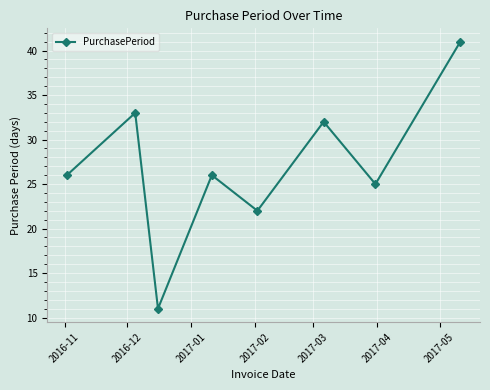

What is the value of the 4th point from the left?

26